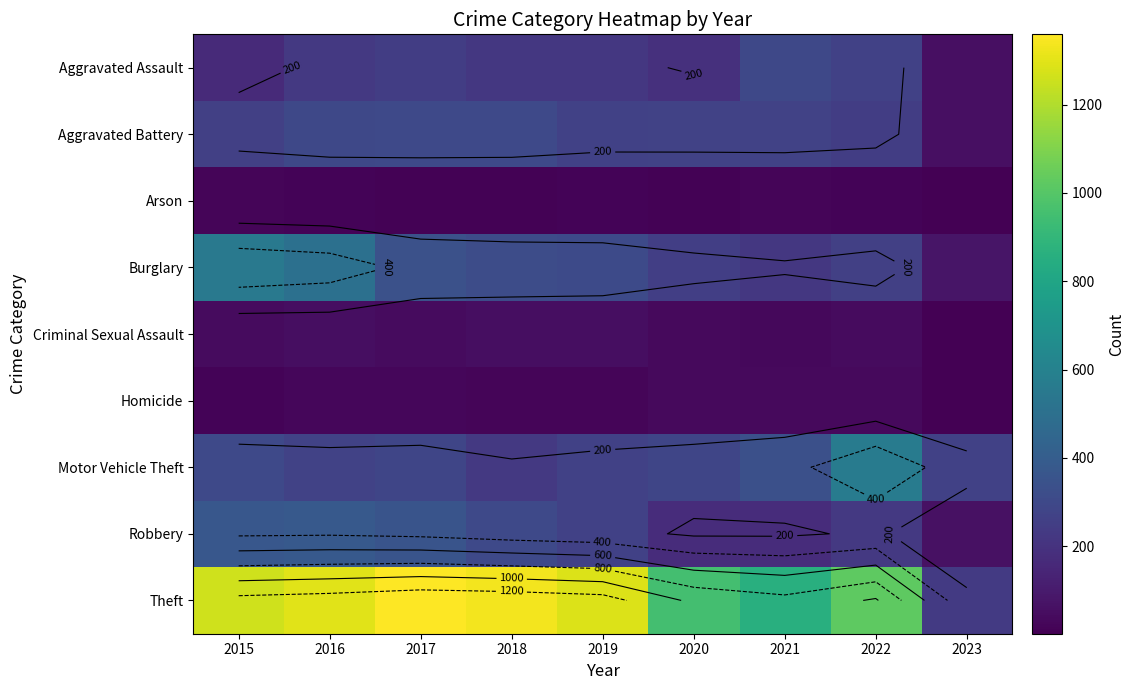

What is the difference between the maximum and minimum values in the Aggravated Battery series?

245